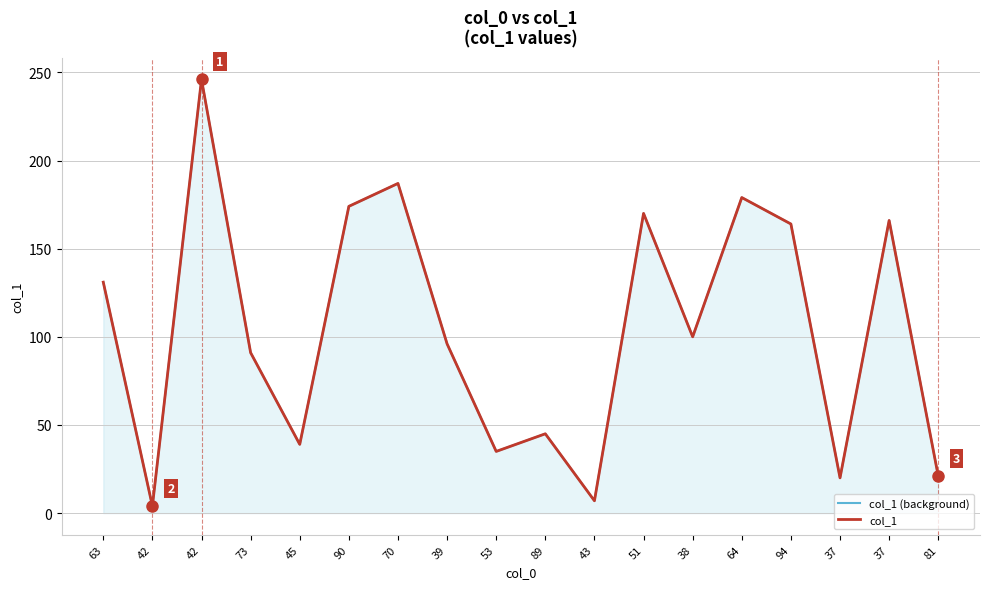

What are all the series names shown in the legend?

col_1 (background), col_1